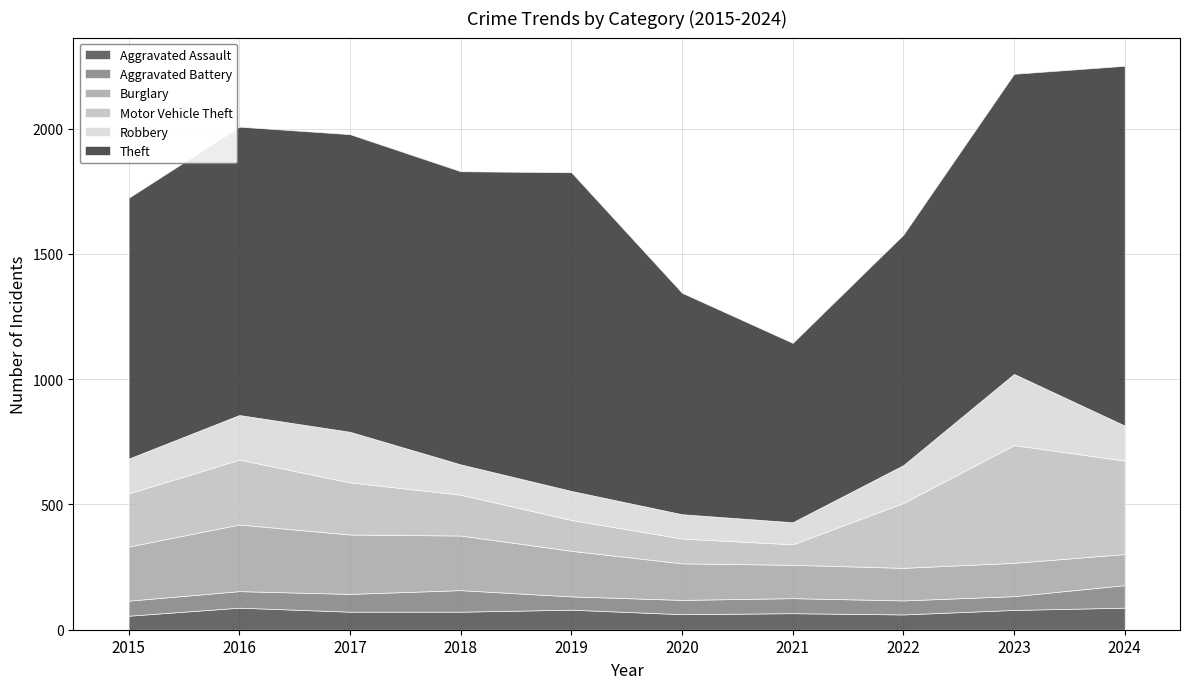

True or false: Theft and Aggravated Battery cross at least once.

False